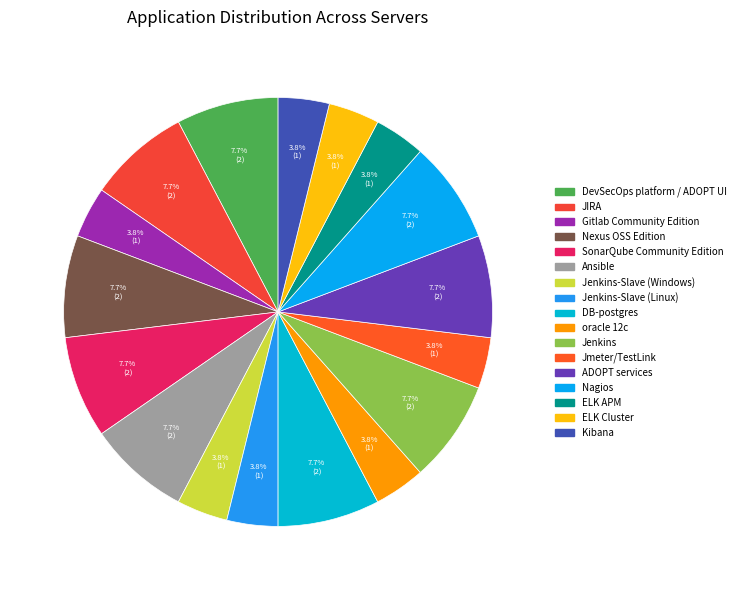

How many segments does this pie chart have?

17